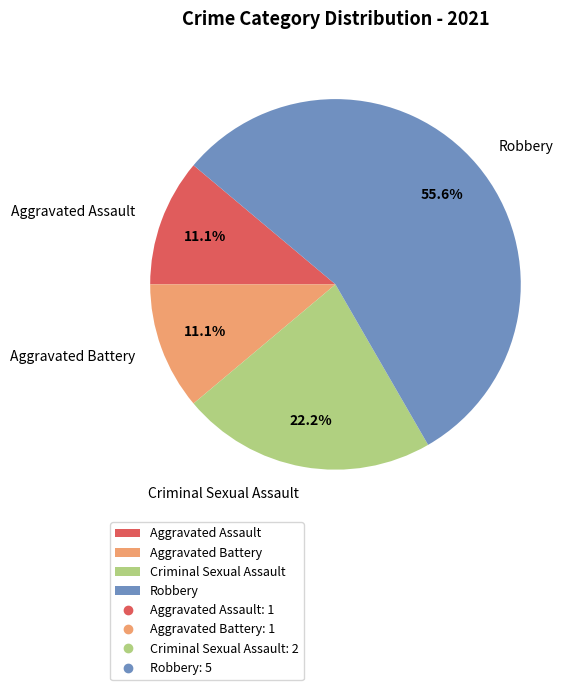

To the nearest percent, what is the difference between the Criminal Sexual Assault and Aggravated Assault slice percentages?

11%